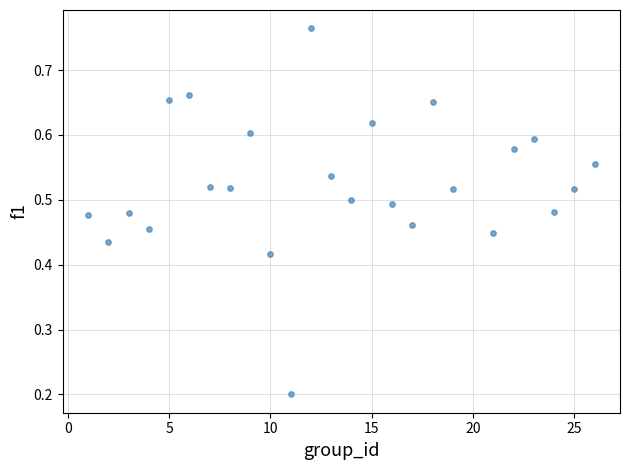

What is the range of X values (max minus min)?

25.0